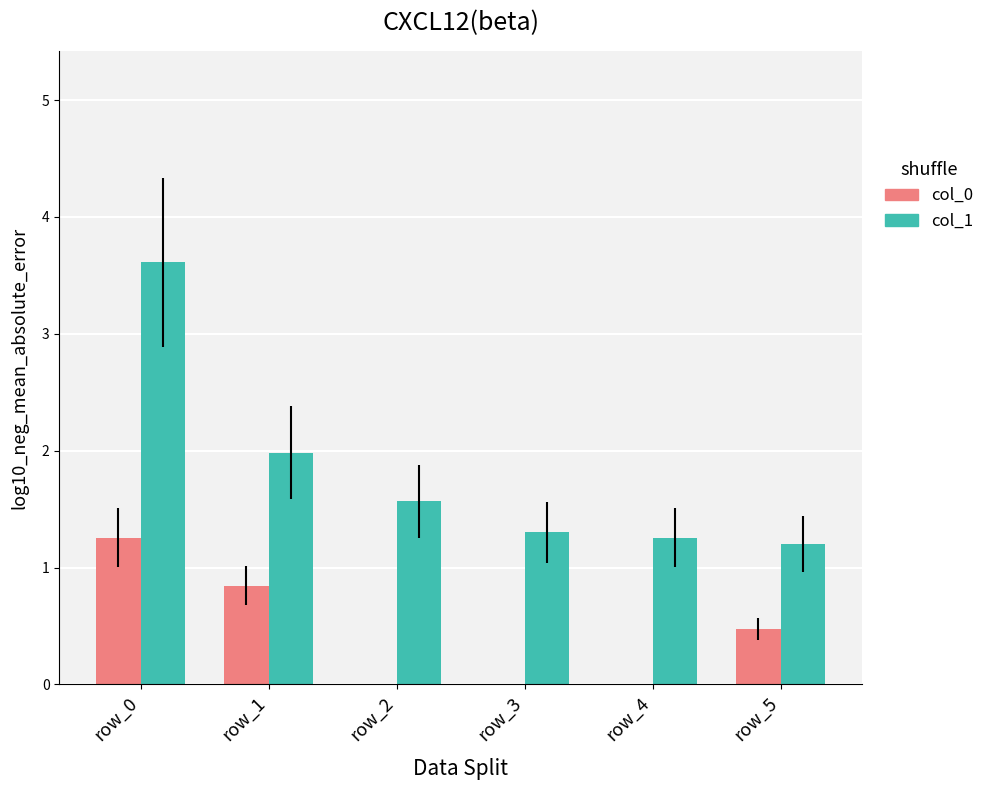

What are all the series names shown in the legend?

col_0, col_1